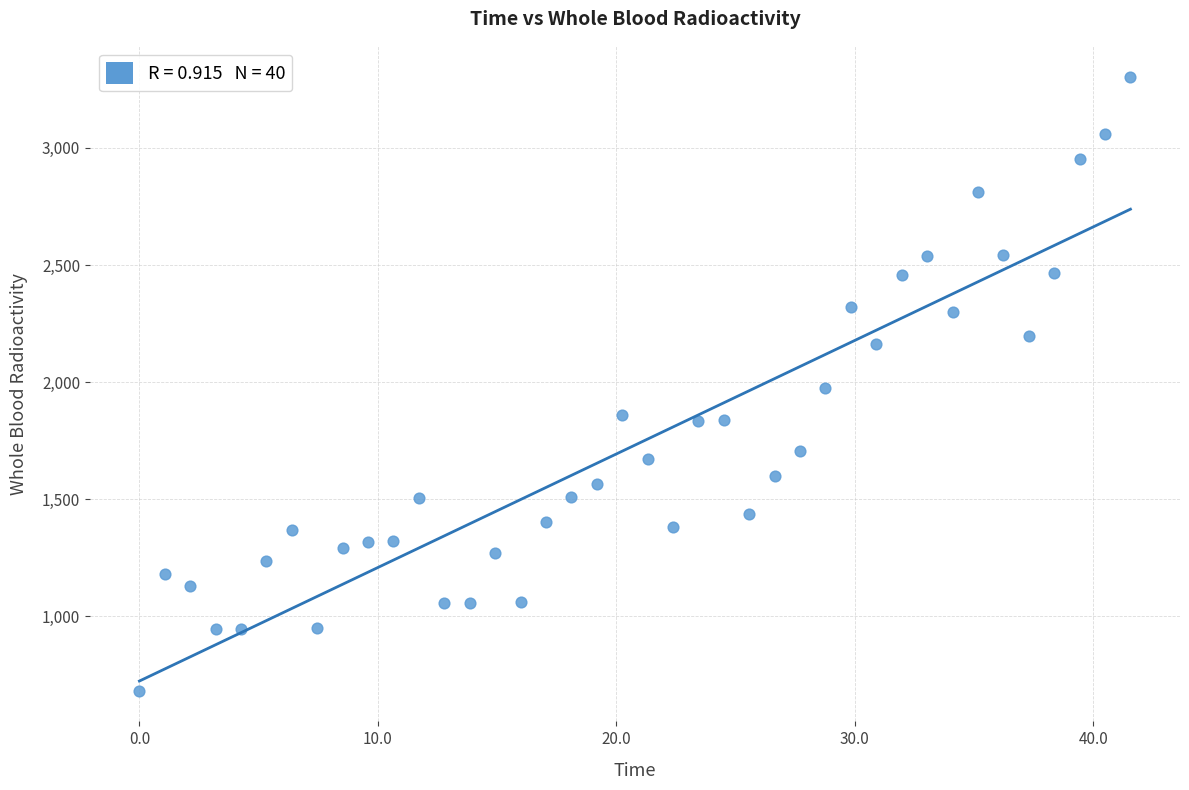

What is the range of X values (max minus min)?

41.6